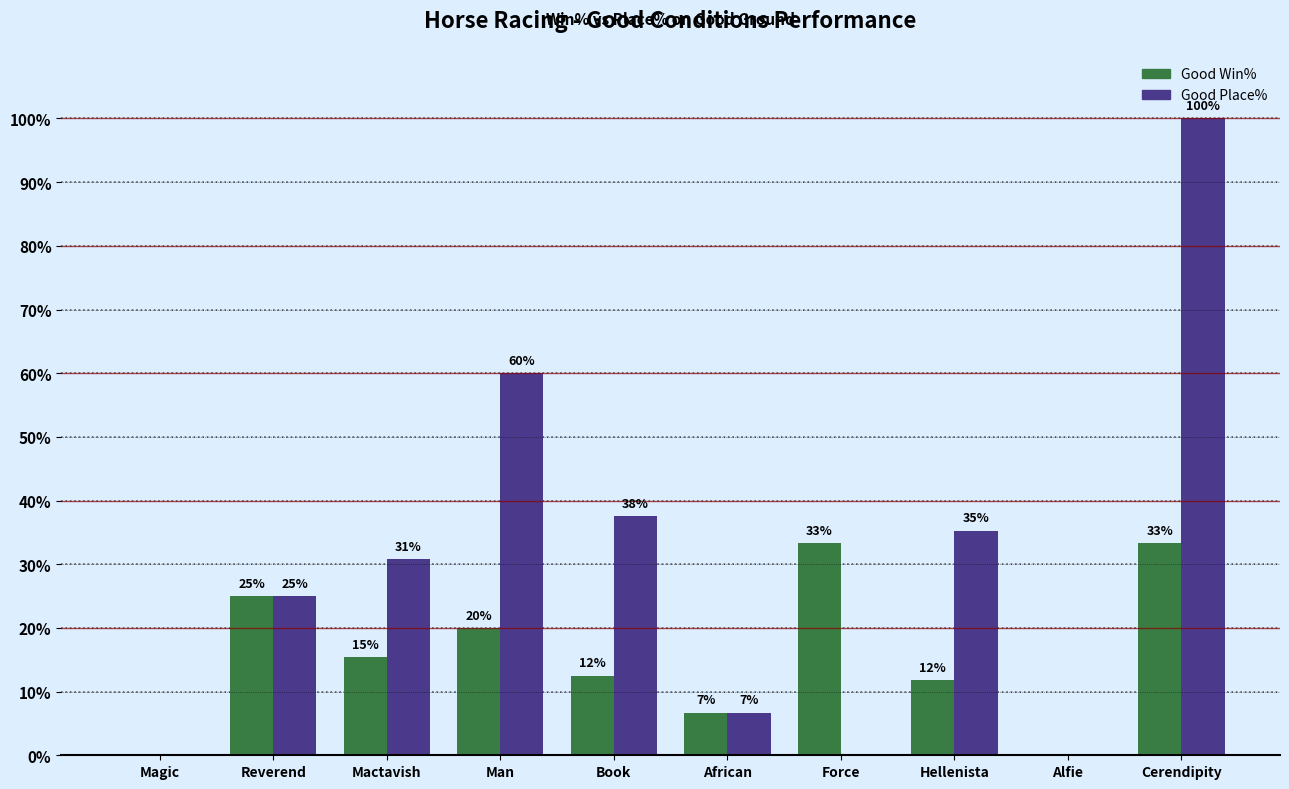

Is the value of Good Place% at Mactavish greater than the value of Good Win% at Cerendipity?

No